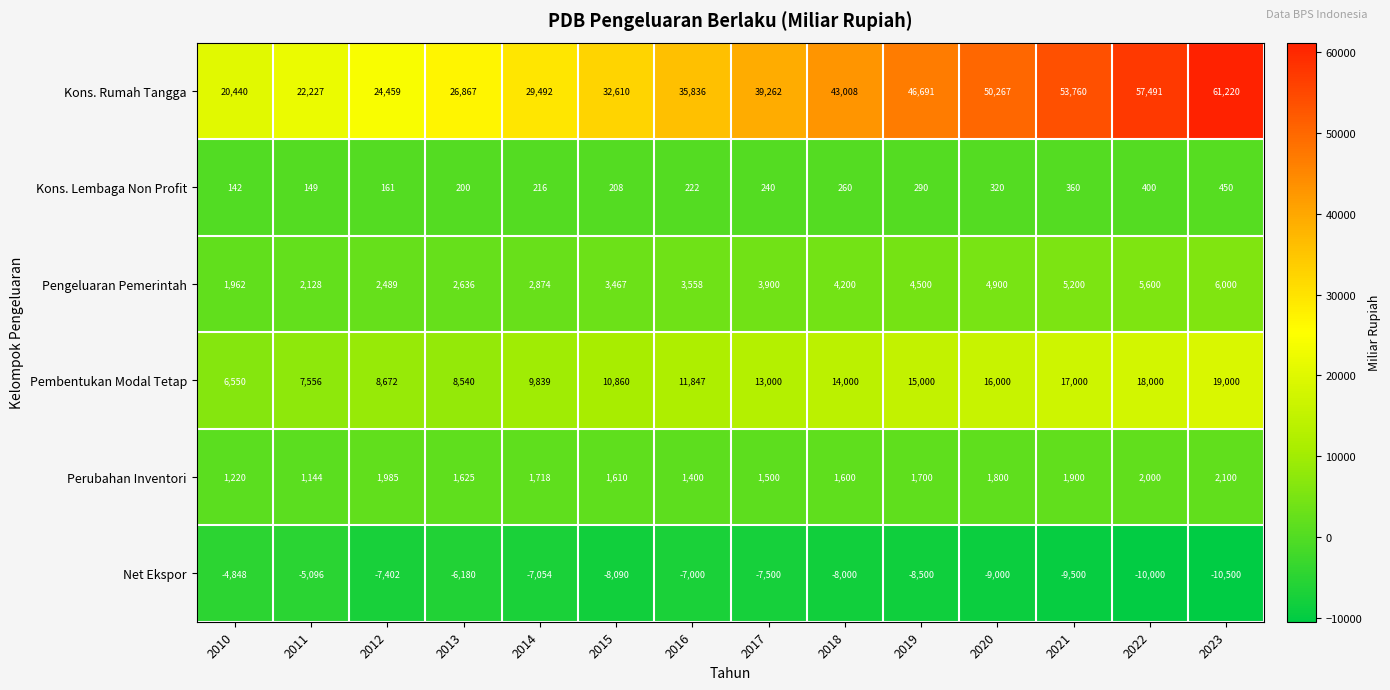

Which series has the largest range (max minus min)?

Kons. Rumah Tangga